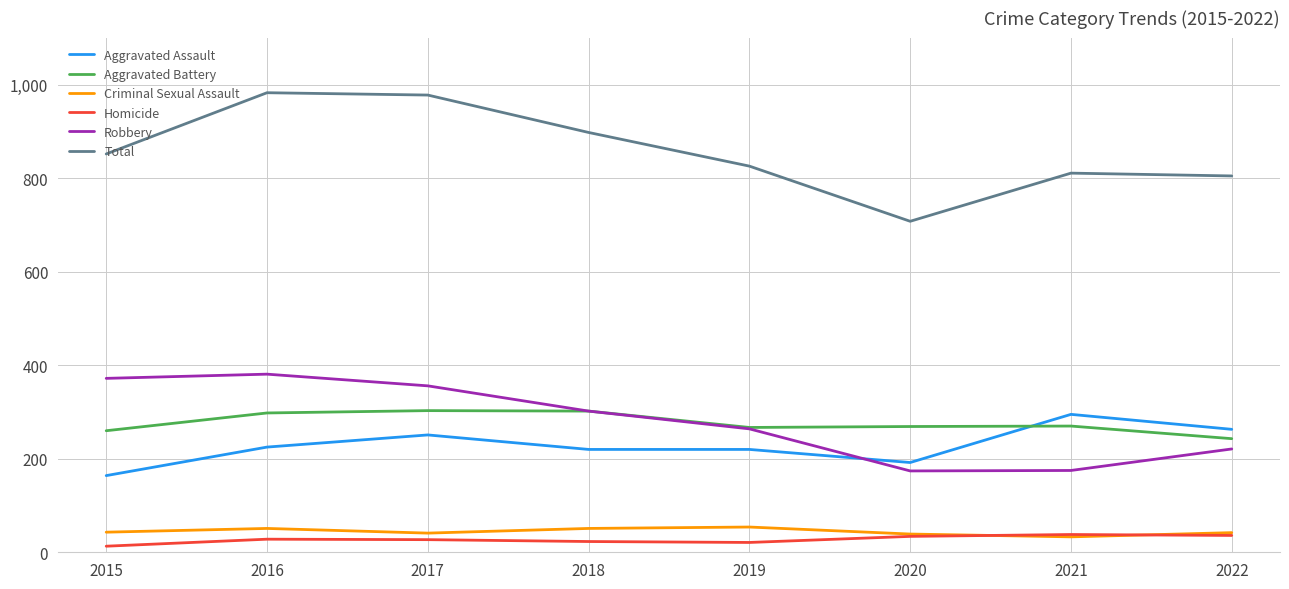

What is the difference between the highest and lowest values at 2022?

769